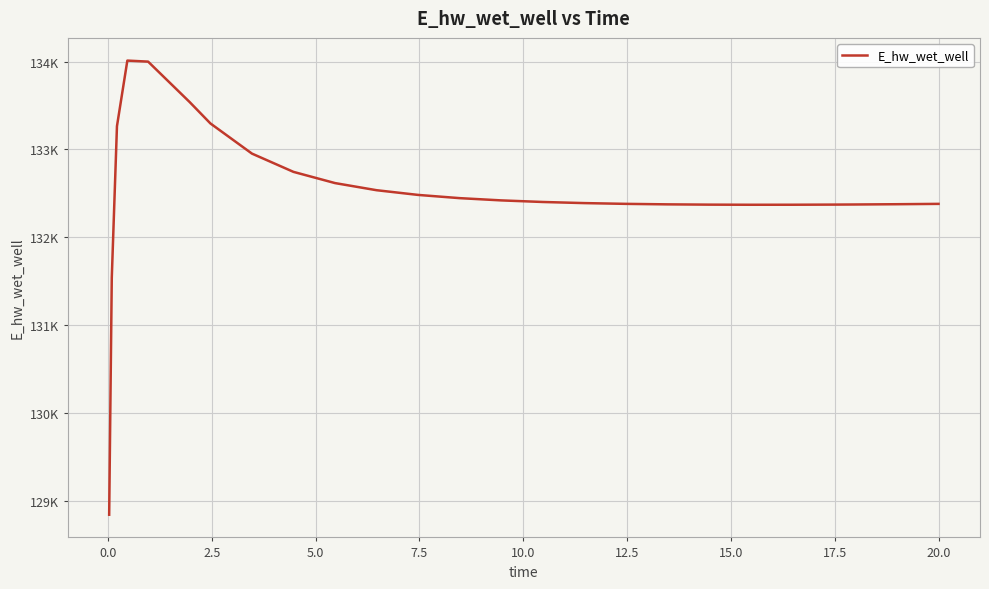

Does the chart display data point markers on the line(s)?

No